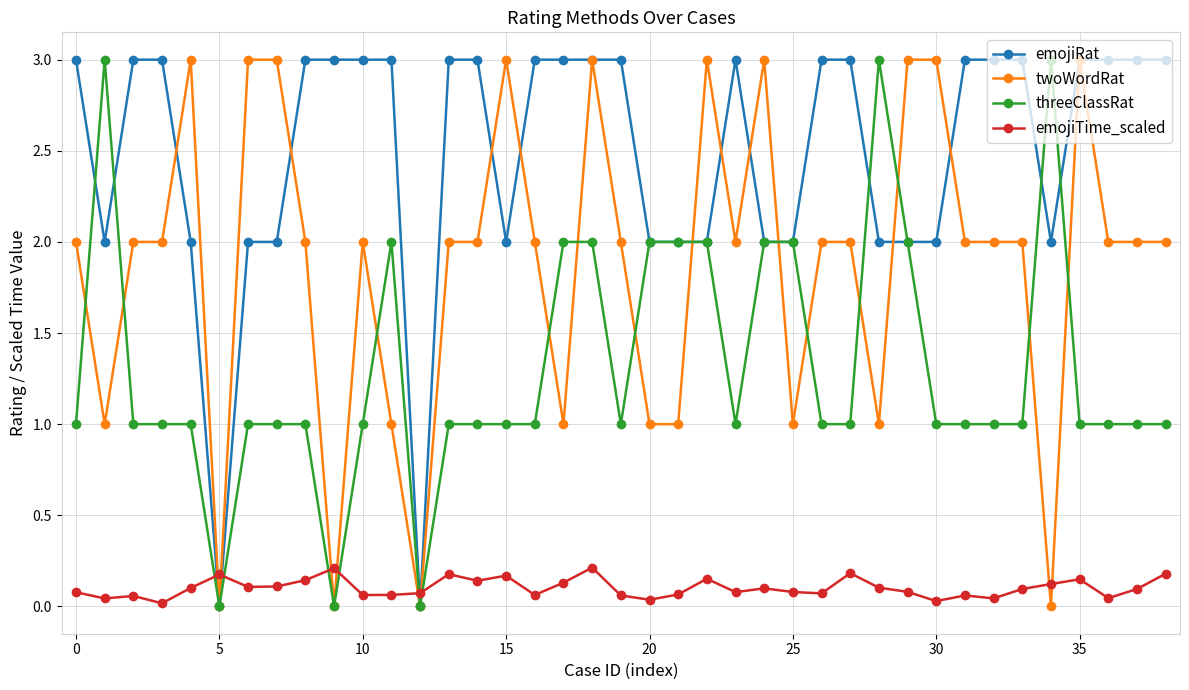

What is the difference between the maximum and minimum values in the twoWordRat series?

3.0